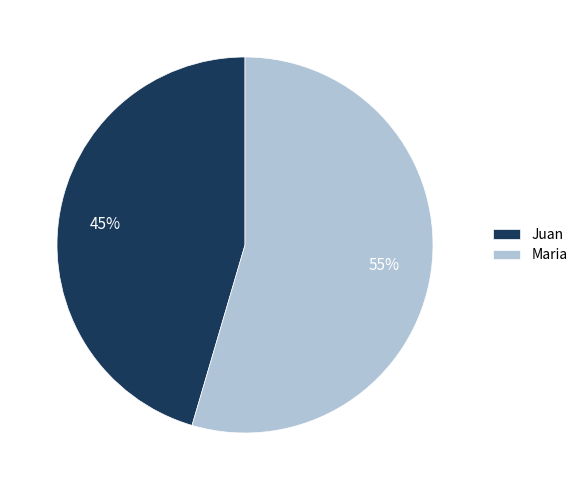

Between Maria and Juan, which is larger?

Maria